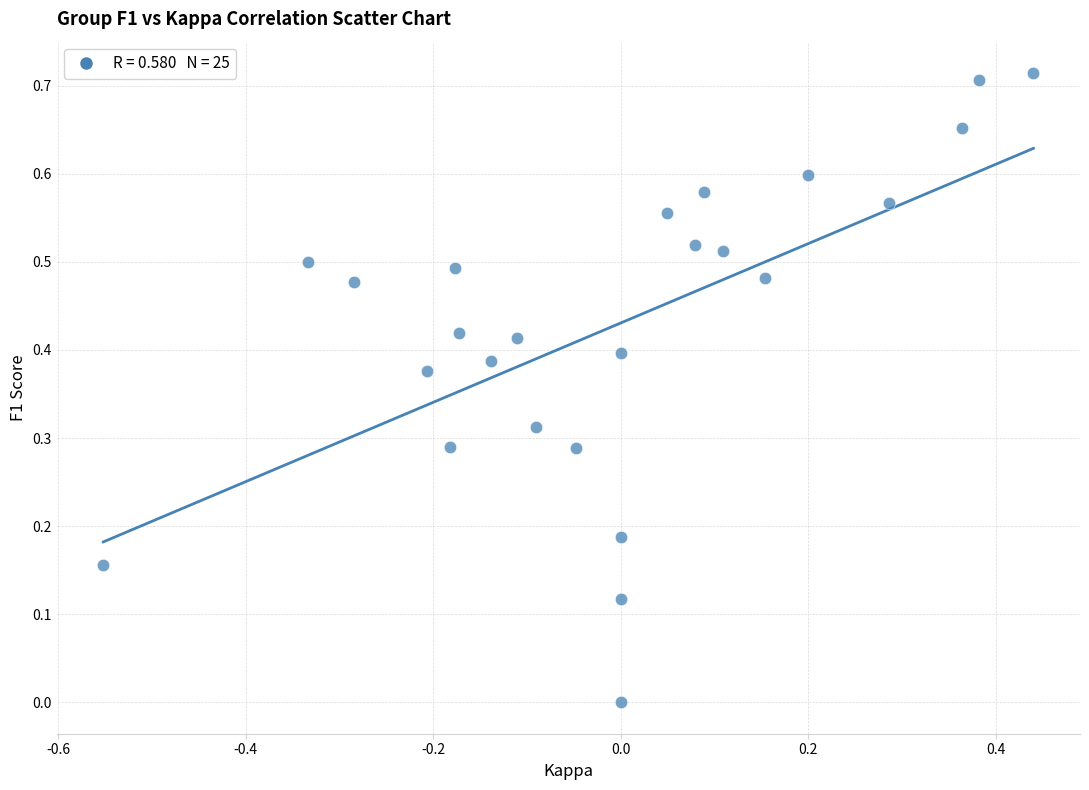

What is the range of X values (max minus min)?

1.0